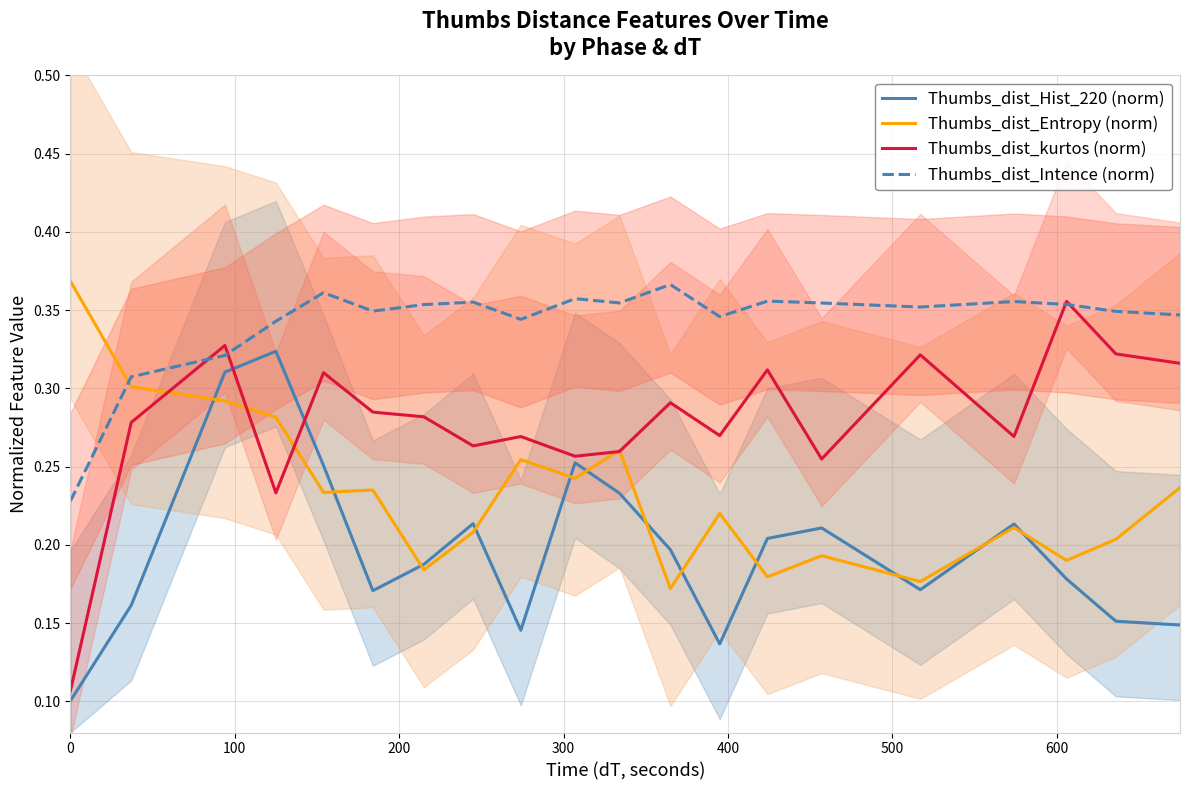

How many times do Thumbs_dist_Entropy (norm) and Thumbs_dist_Intence (norm) cross each other?

1